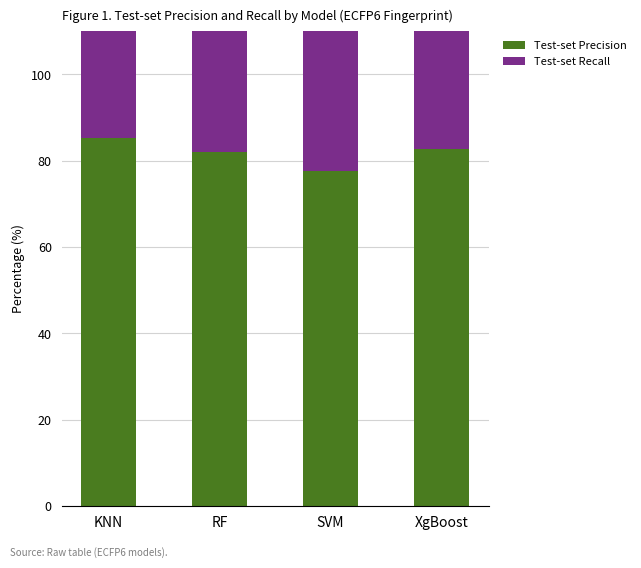

Reading right to left, list all the values displayed in this chart.

Test-set Precision: 82.7	77.6	82.1	85.3
Test-set Recall: 82.7	82.9	83.1	80.1